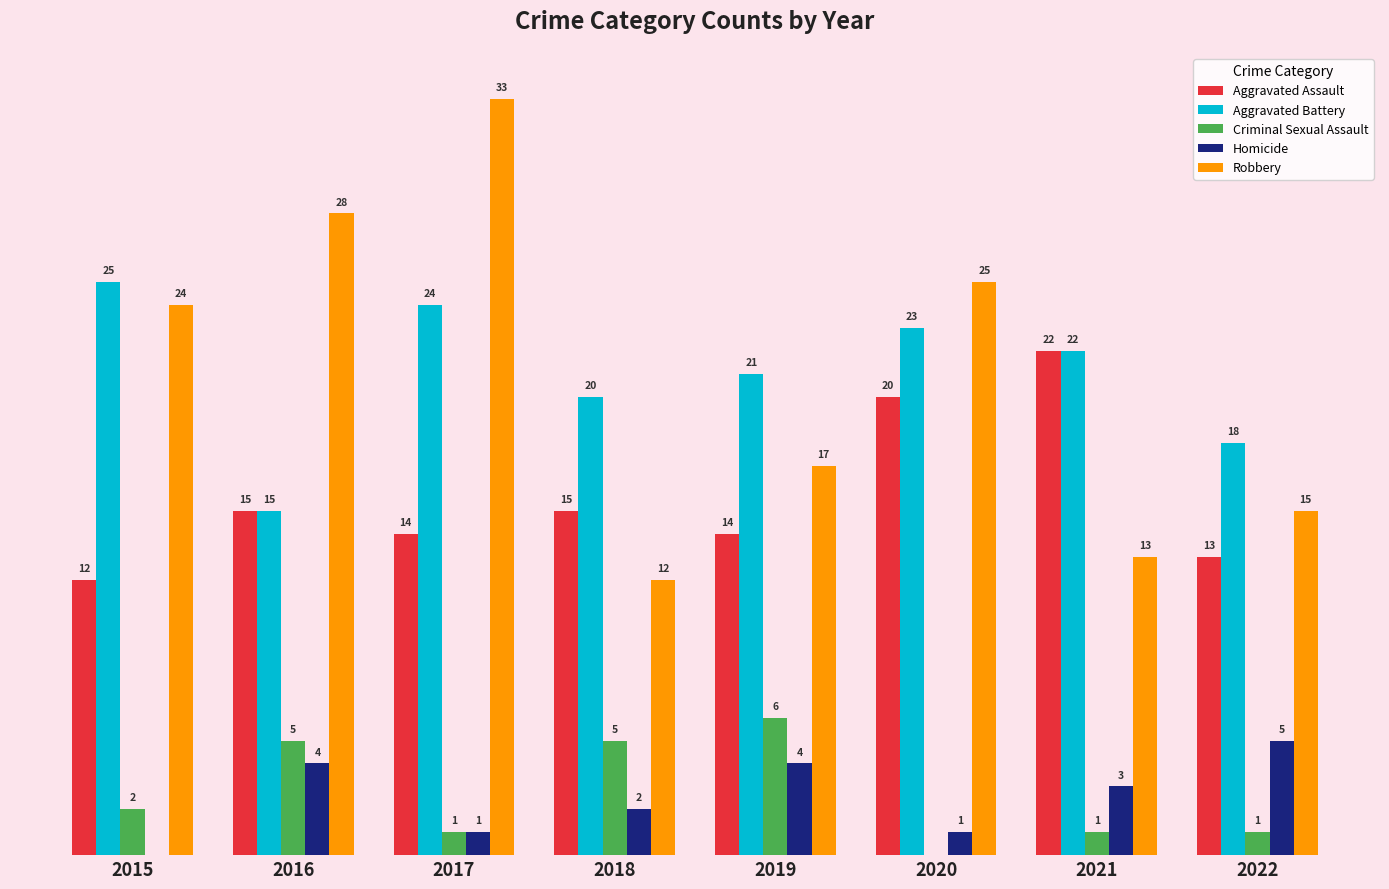

Is the value of Homicide at 2019 greater than the value of Criminal Sexual Assault at 2019?

No